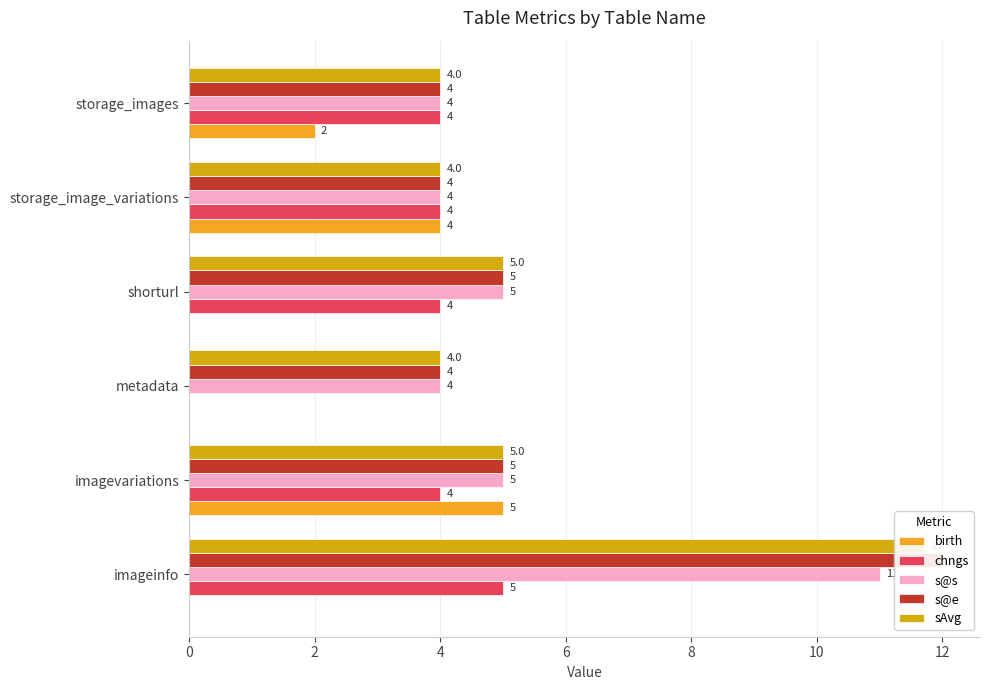

What is the difference between the maximum and minimum values in the sAvg series?

7.7